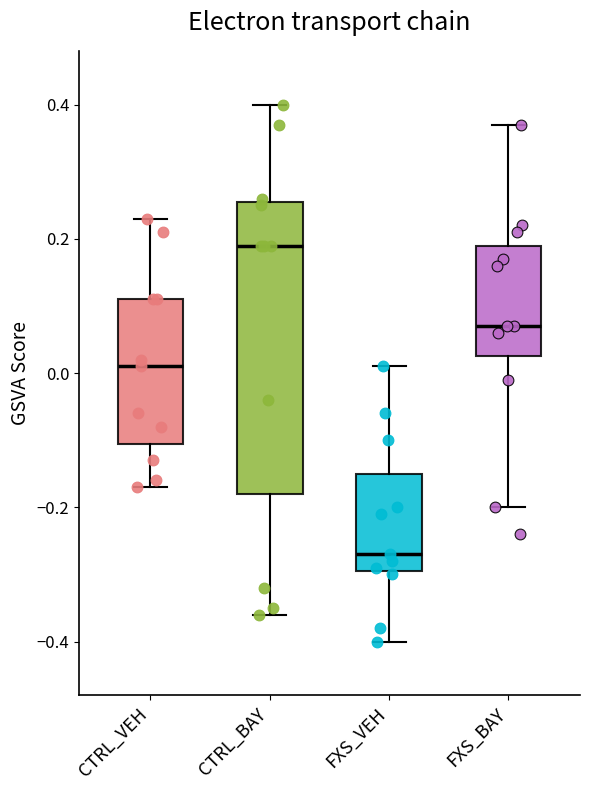

Reading left to right, transcribe this box plot: for each box, give where its median line is, the range the box spans, and where its two whiskers end, as read against the y-axis. The values are not printed on the chart, so give them approximately, as read against the axis.

CTRL_VEH: median 0.02, box -0.10 to 0.12, whiskers -0.16 to 0.24
CTRL_BAY: median 0.20, box -0.18 to 0.26, whiskers -0.36 to 0.40
FXS_VEH: median -0.26, box -0.30 to -0.14, whiskers -0.40 to 0.02
FXS_BAY: median 0.08, box 0.02 to 0.20, whiskers -0.20 to 0.38